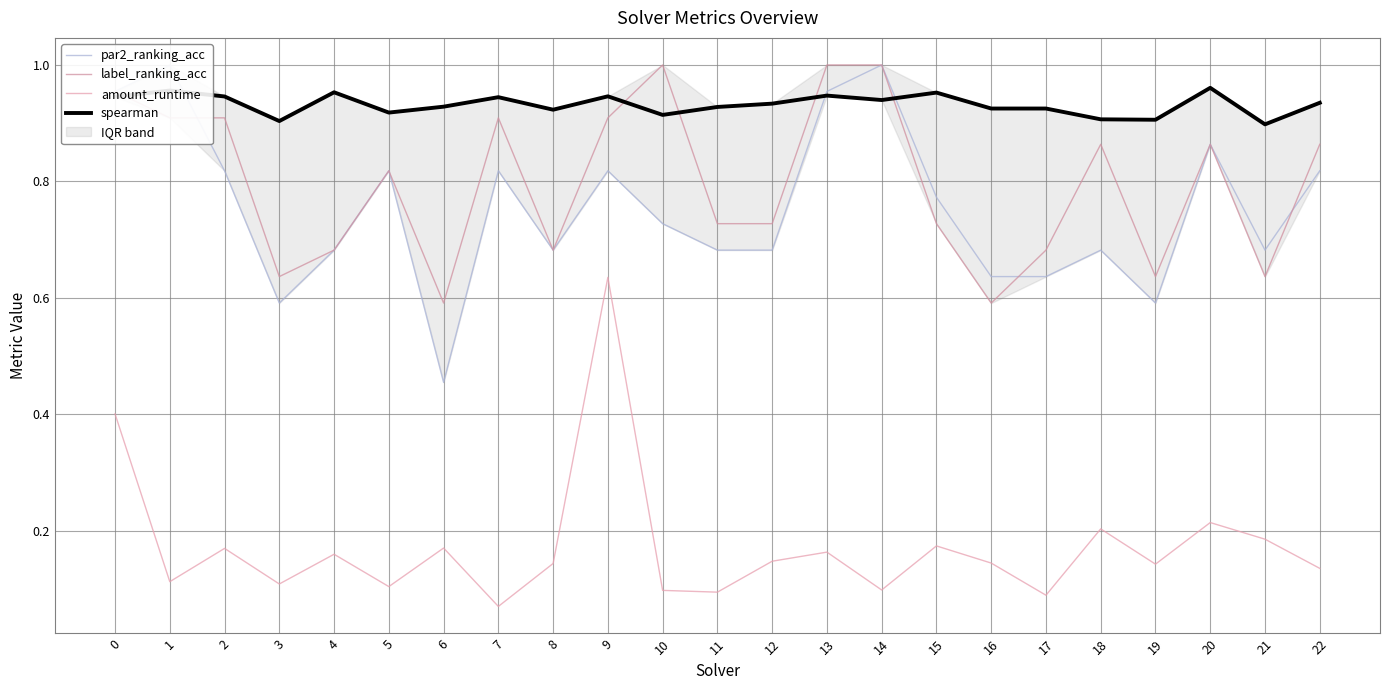

Which series has the largest total across all categories?

spearman